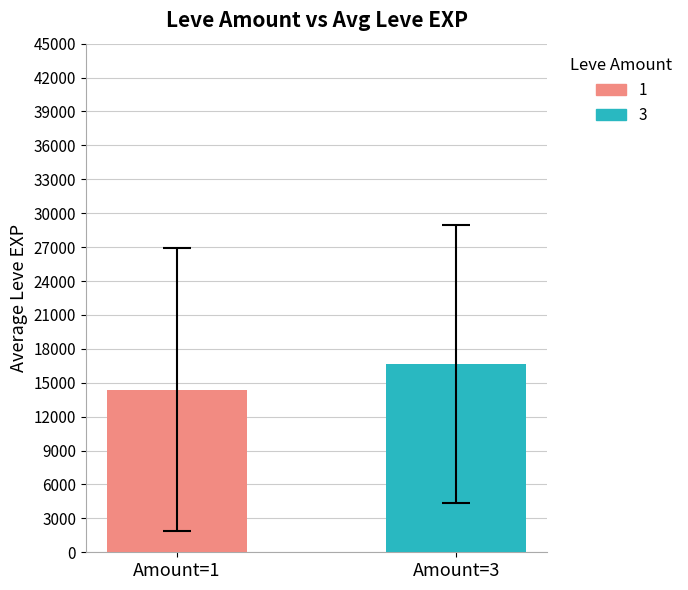

How many groups of bars are there?

1